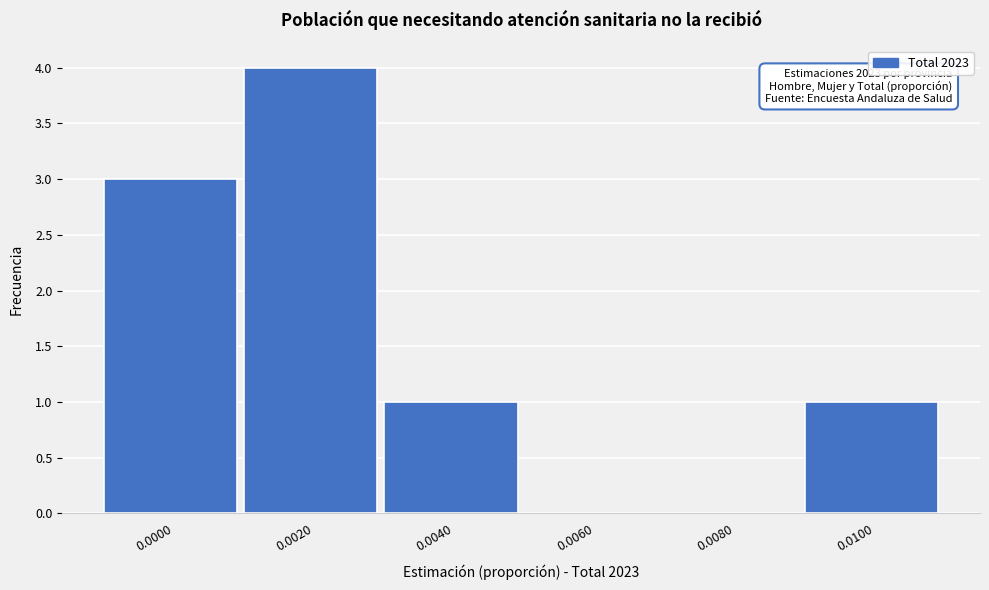

Reading right to left, extract all data points from this chart.

0.0100=1	0.0080=0	0.0060=0	0.0040=1	0.0020=4	0.0000=3